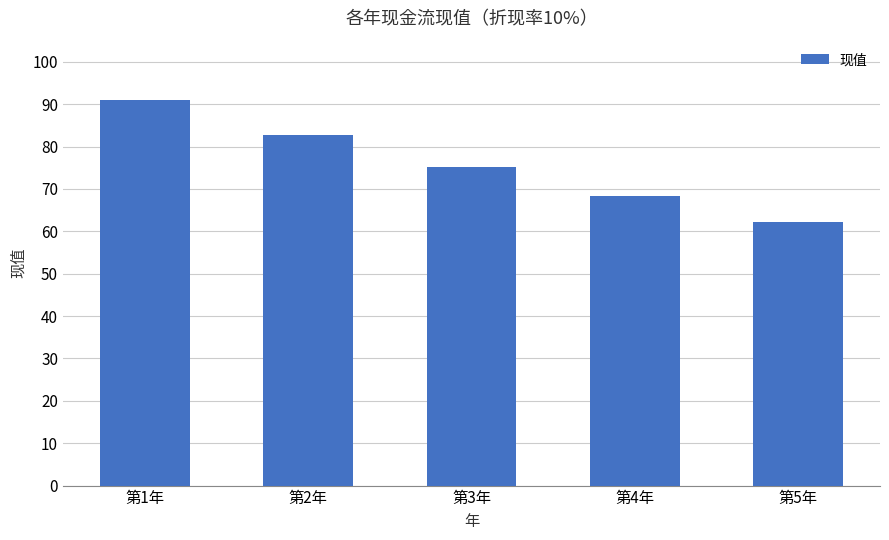

List the labels in order of value, largest first.

第1年, 第2年, 第3年, 第4年, 第5年